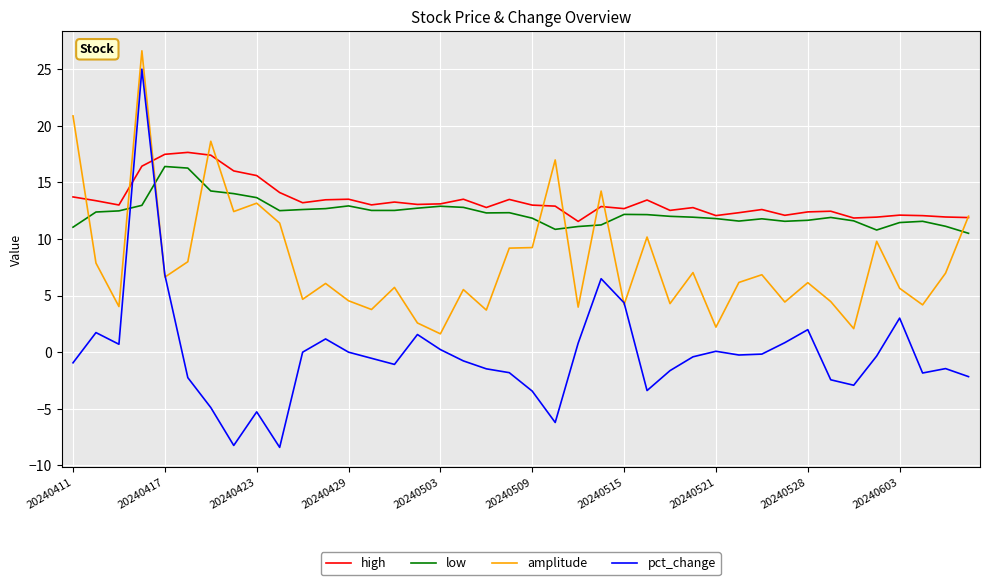

After their last crossing, which series has the higher values: high or pct_change?

high